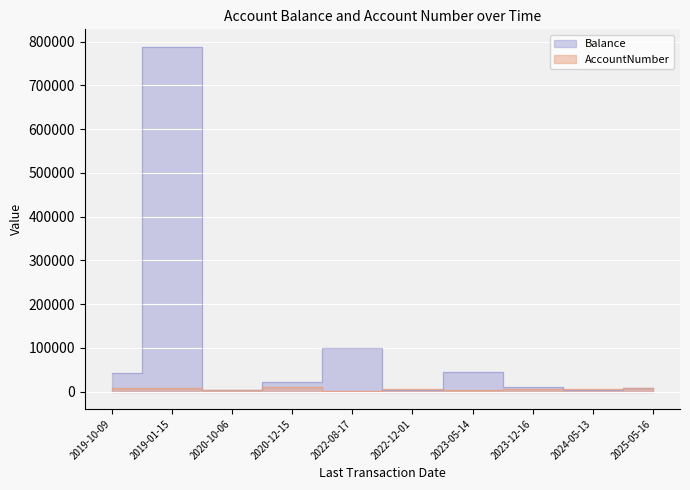

In AccountNumber, how many points are higher than both neighbors (excluding endpoints)?

3